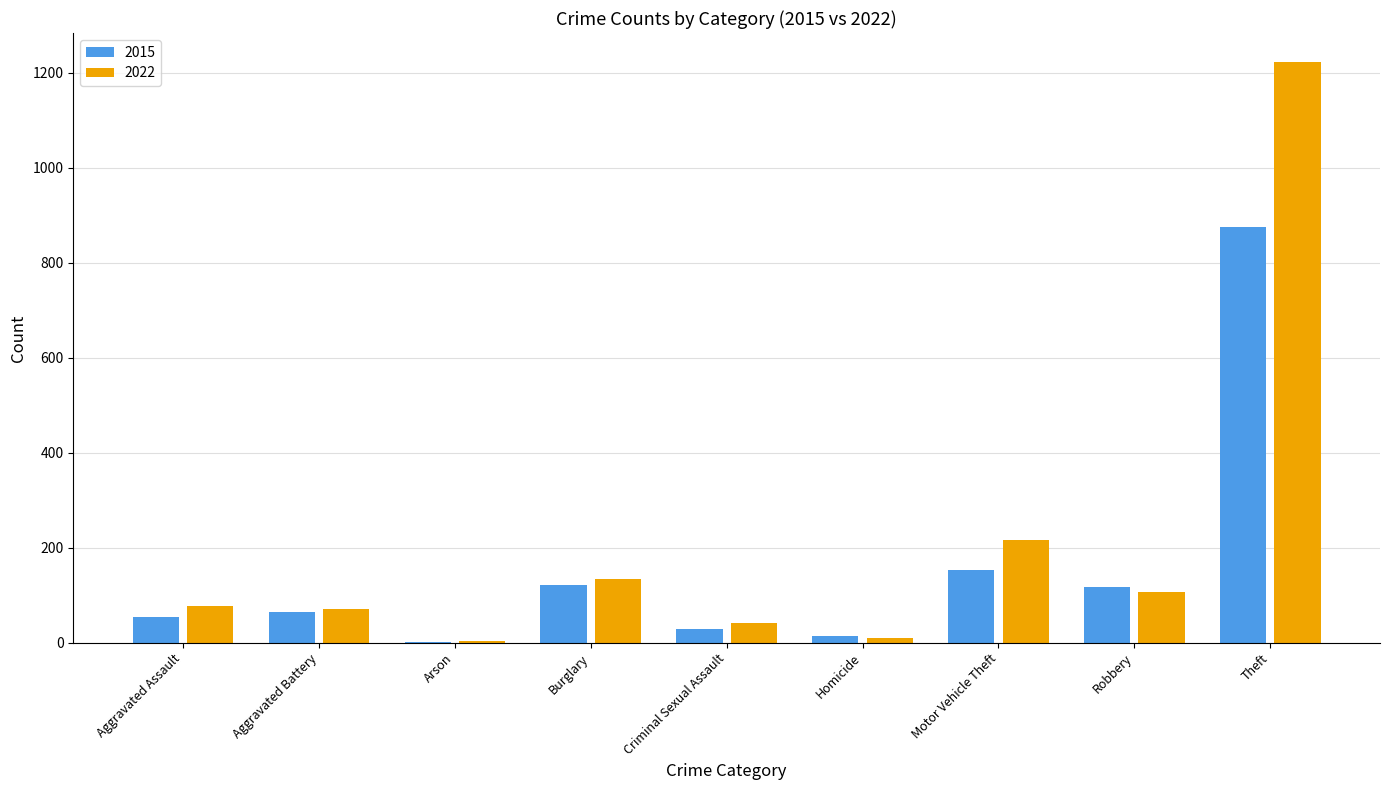

Which label corresponds to the smallest value in the chart?

Arson